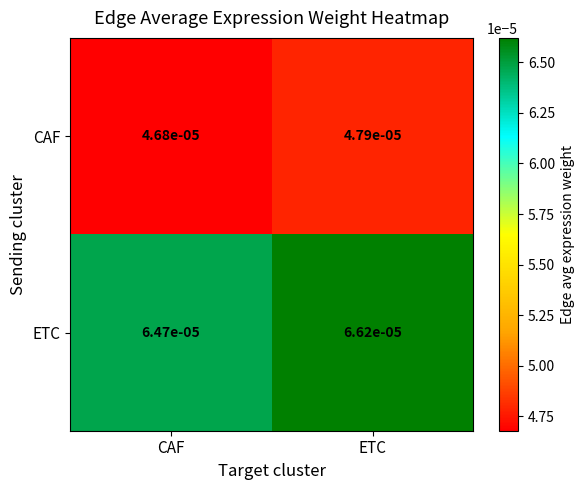

List the labels in order of ETC value, smallest first.

CAF, ETC